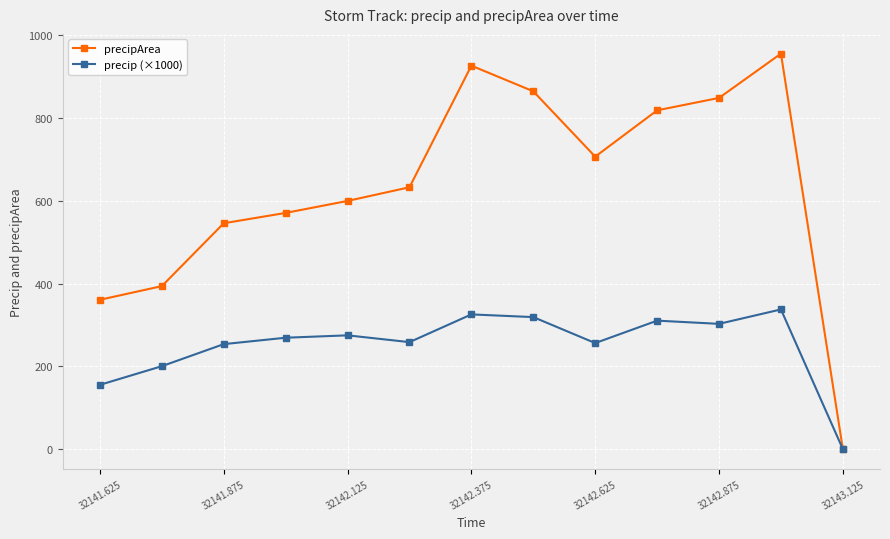

Which series has the largest range (max minus min)?

precipArea